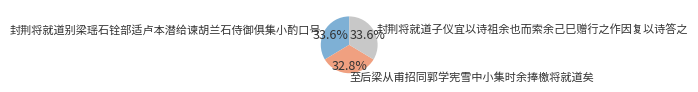

Between 封荆将就道别梁瑶石铨部适卢本潜给谏胡兰石侍御俱集小酌口号 and 至后梁从甫招同郭学宪雪中小集时余捧檄将就道矣, which is larger?

封荆将就道别梁瑶石铨部适卢本潜给谏胡兰石侍御俱集小酌口号